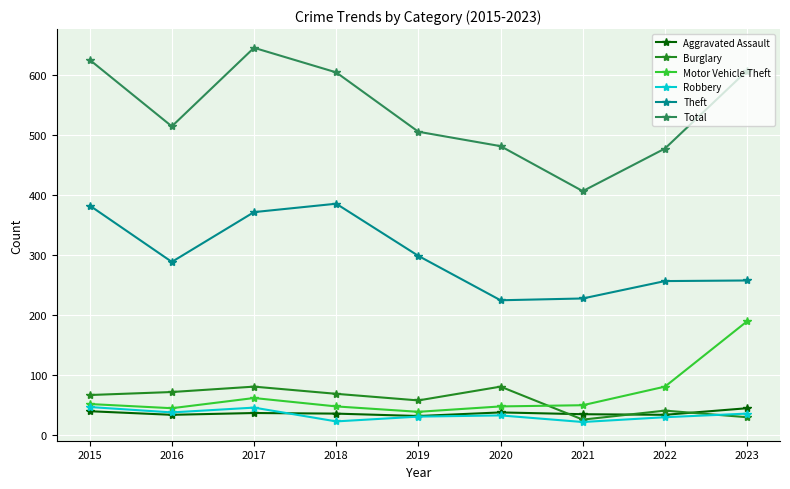

How many data points does each series have?

9